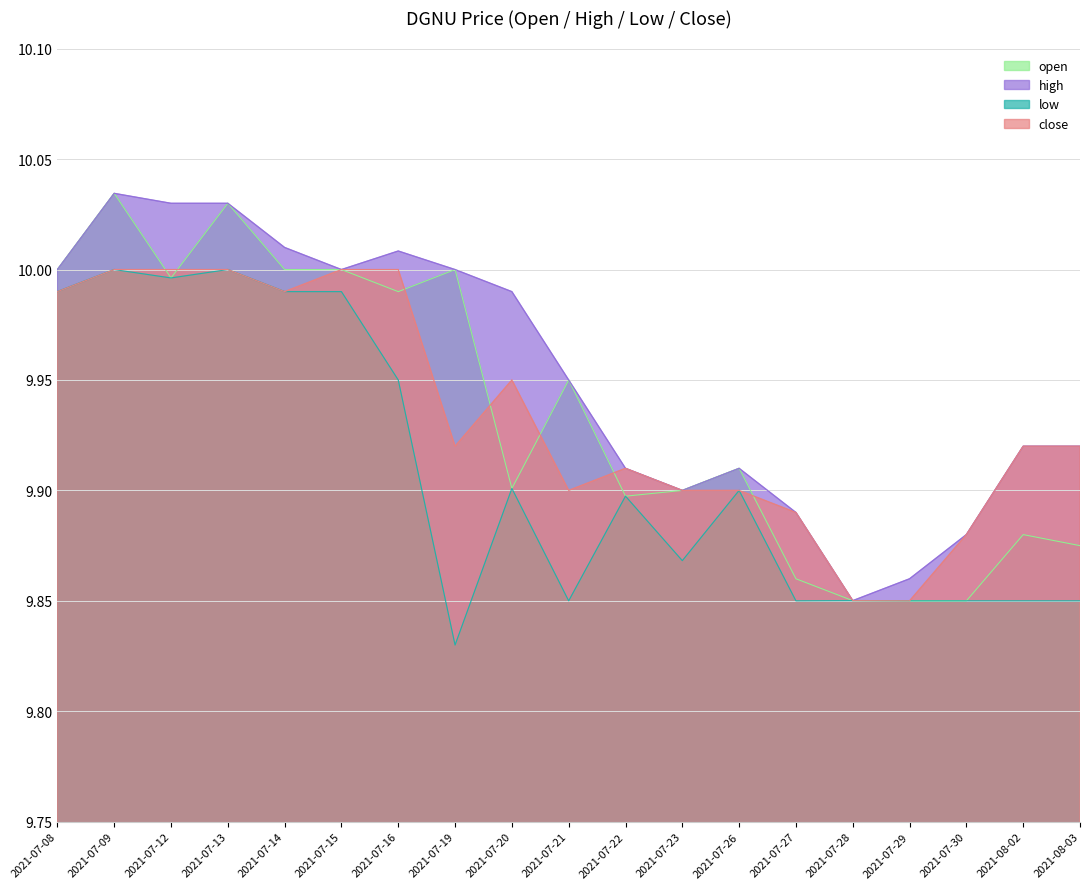

Which series has the largest total across all categories?

high